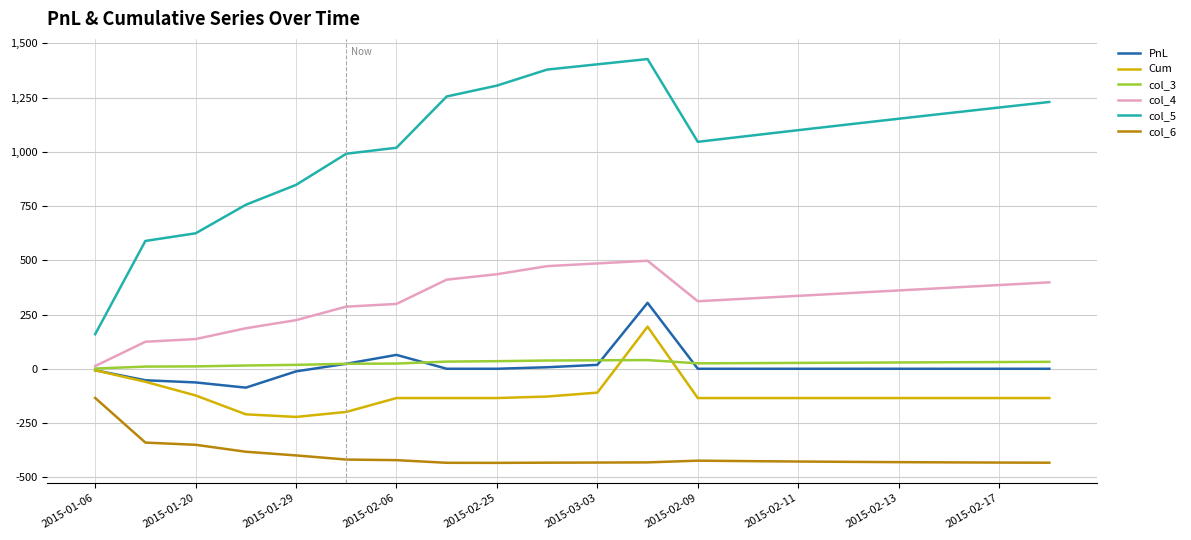

What is the maximum value shown in the chart?

1427.6